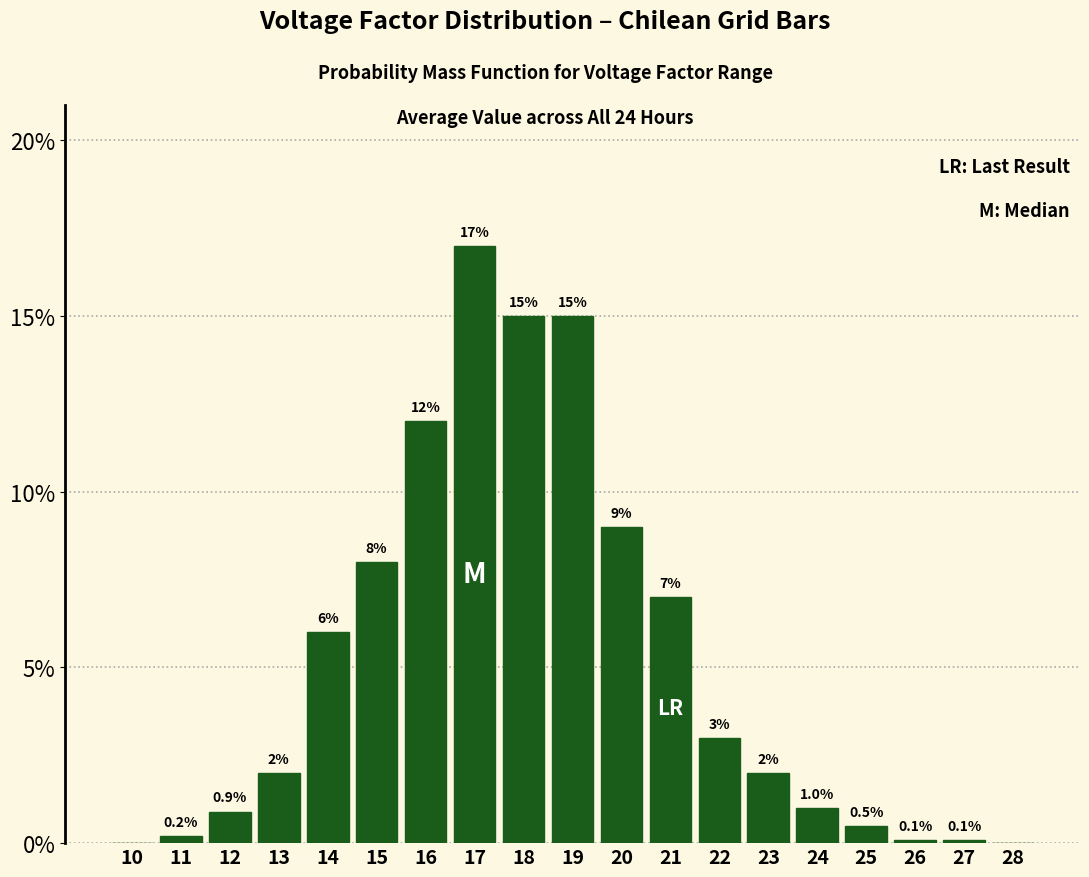

Reading right to left, extract all data points from this chart.

28=0.0	27=0.1	26=0.1	25=0.5	24=1.0	23=2.0	22=3.0	21=7.0	20=9.0	19=15.0	18=15.0	17=17.0	16=12.0	15=8.0	14=6.0	13=2.0	12=0.9	11=0.2	10=0.0